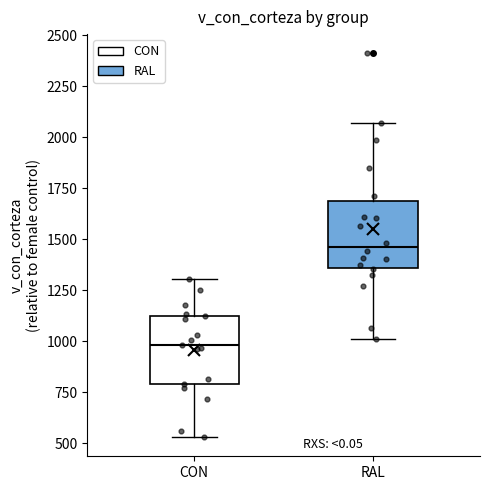

Reading left to right, read every box against the y-axis: the position of its median line, the range the box covers, and the ends of its whiskers. The values are not printed on the chart, so give them approximately, as read against the axis.

CON: median 1000, box 800 to 1100, whiskers 550 to 1300
RAL: median 1450, box 1350 to 1700, whiskers 1000 to 2050